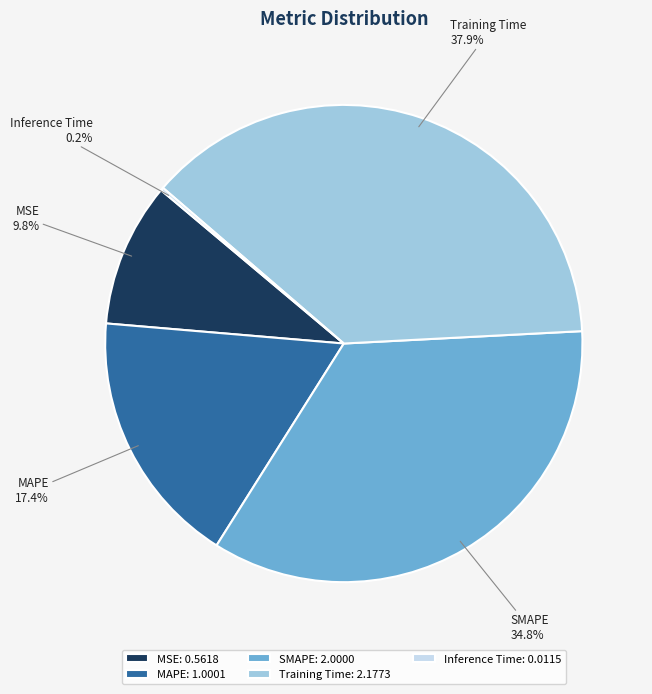

Is it true that SMAPE is 35% of the pie?

True